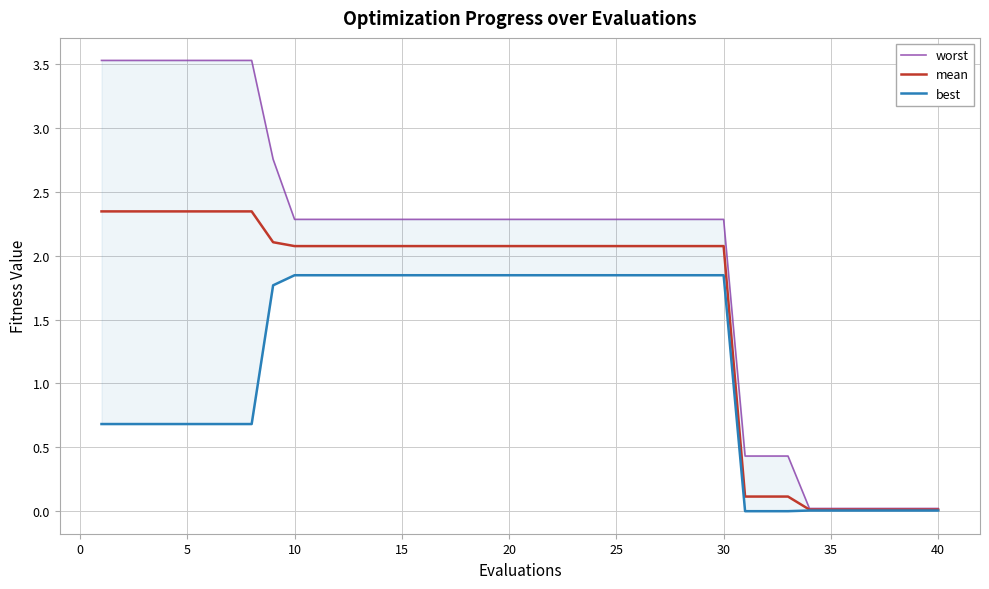

True or false: best and worst intersect in this chart.

False